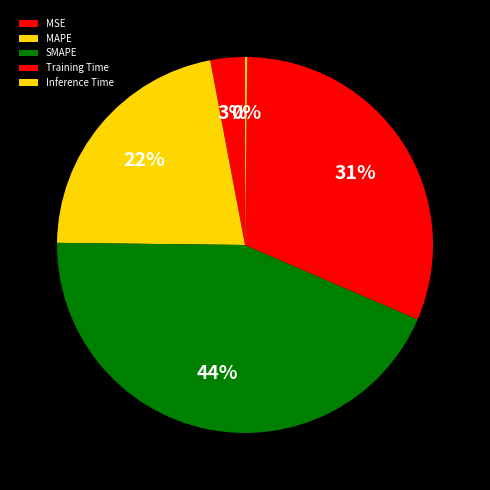

To the nearest percent, what is the difference between the largest and smallest slice percentages?

43%